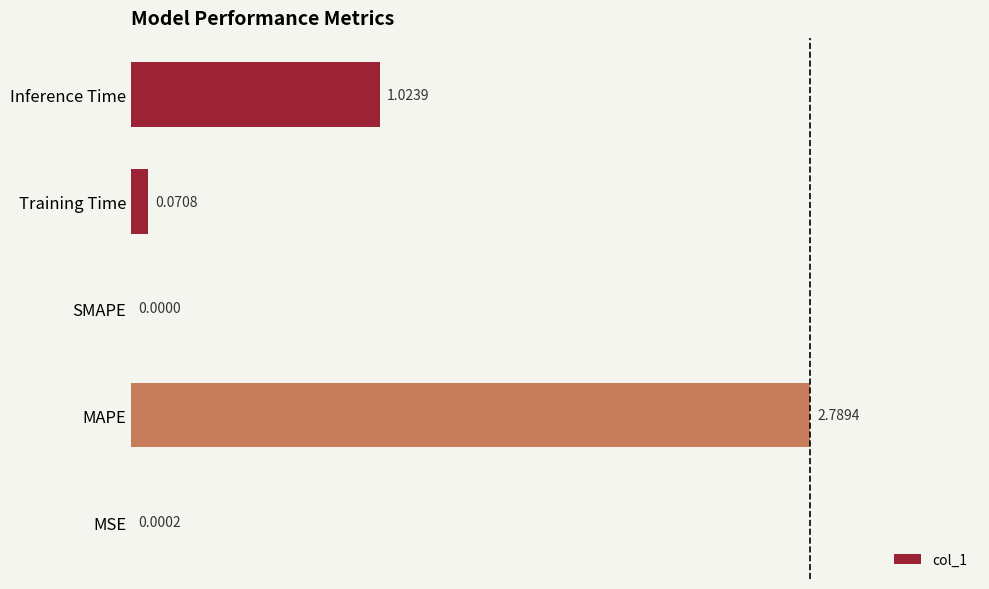

What is the change in value from MSE to MAPE?

+2.8